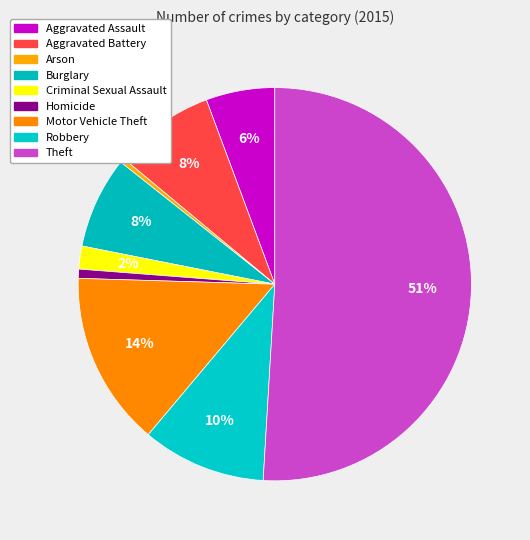

What portion of the pie excludes Theft?

49.1%